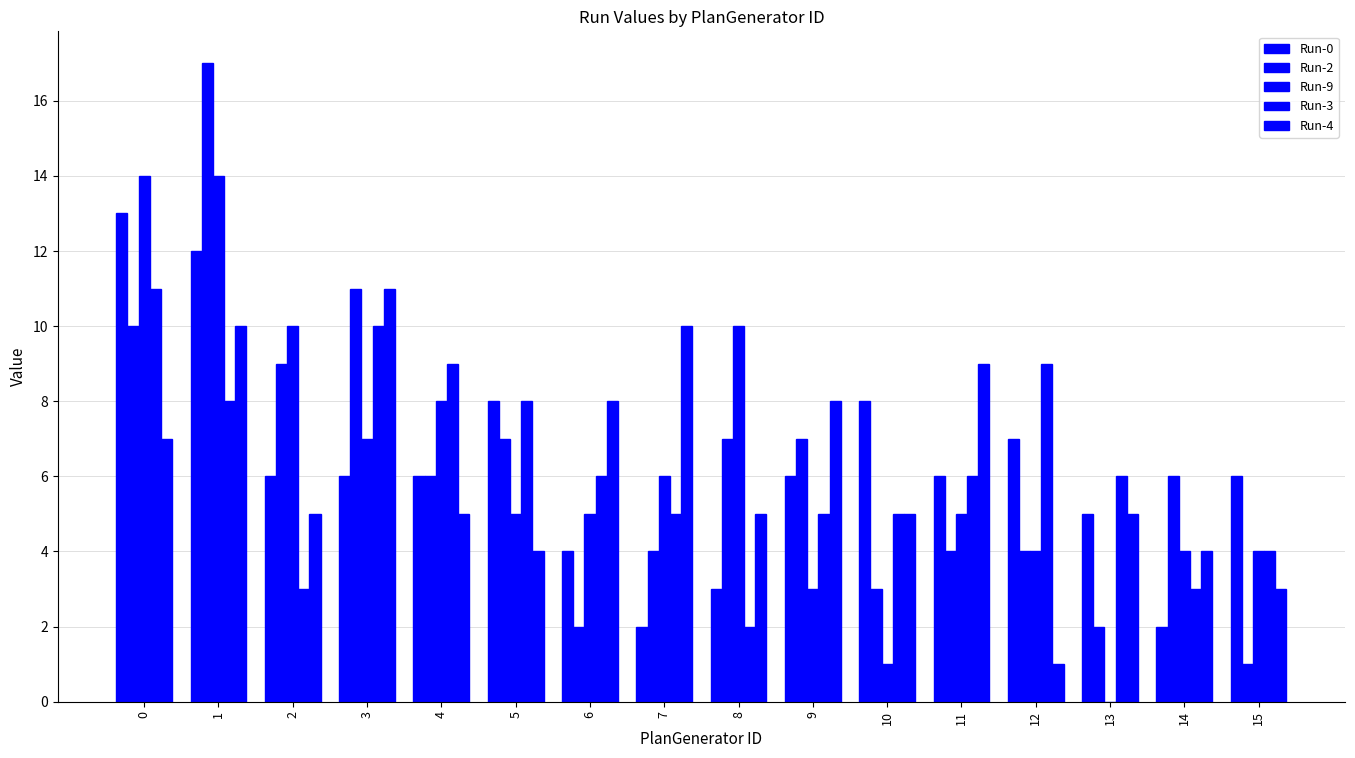

What is the value of the Run-0 bar at the 12th from the left?

6